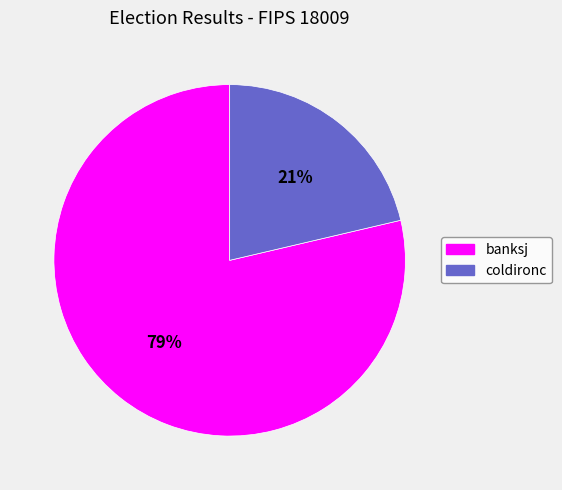

Does banksj account for over 50% of the chart?

Yes